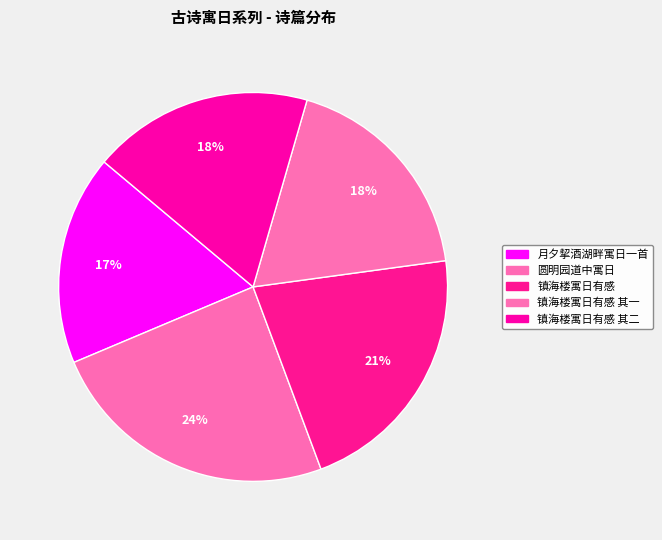

Is 圆明园道中寓日 the majority of the pie?

No